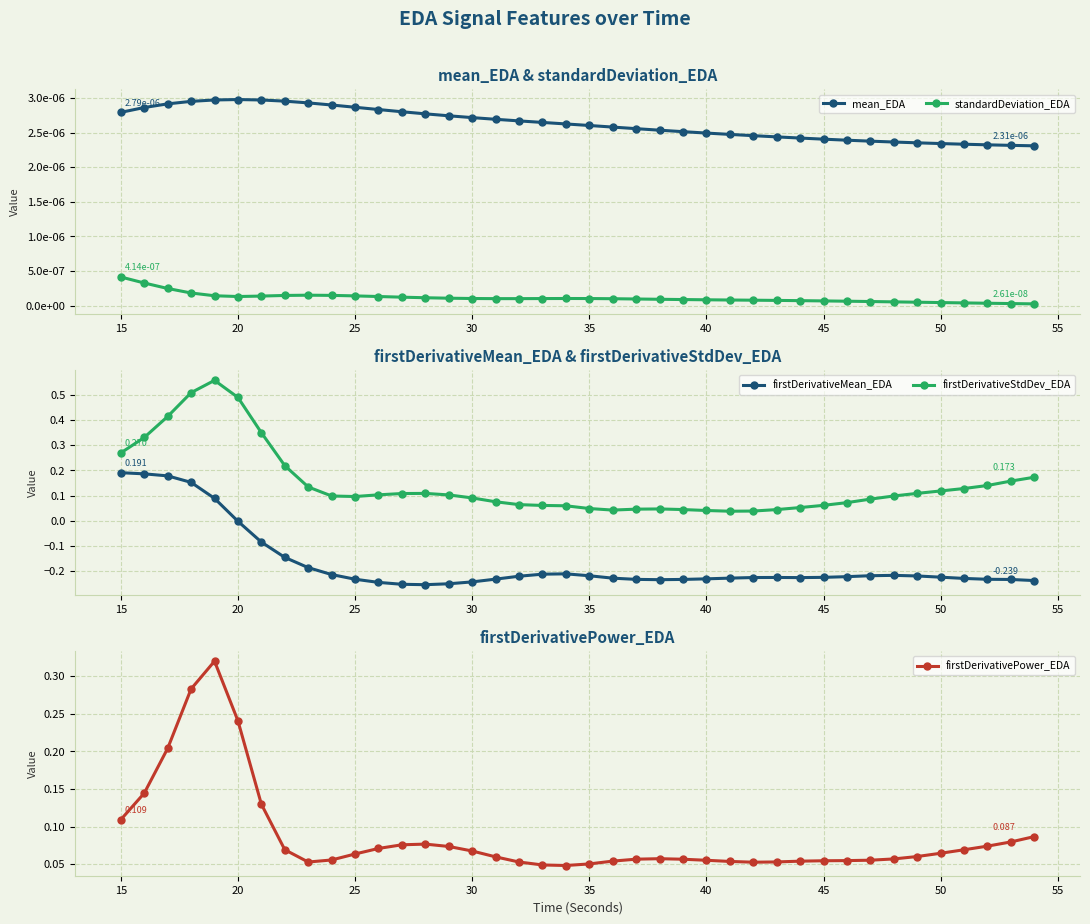

True or false: firstDerivativeStdDev_EDA and firstDerivativeMean_EDA intersect in this chart.

False